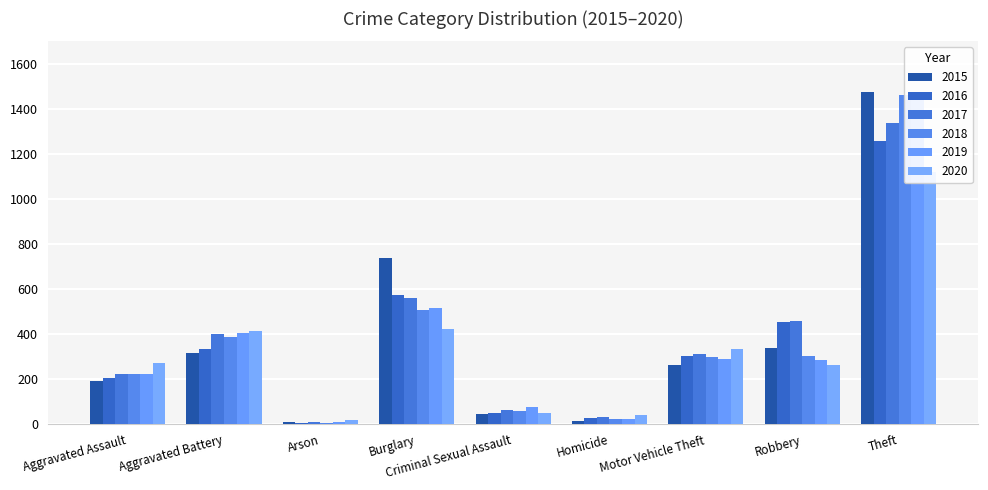

What is the difference between the 2017 values at Motor Vehicle Theft and Robbery?

148